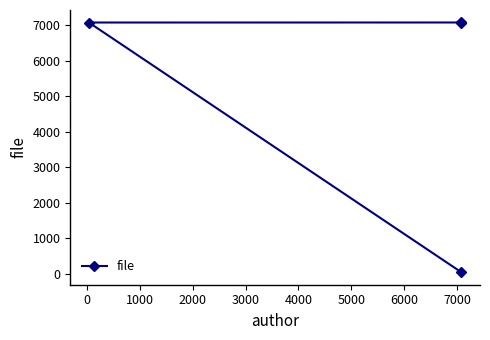

How many lines are shown in the chart?

1